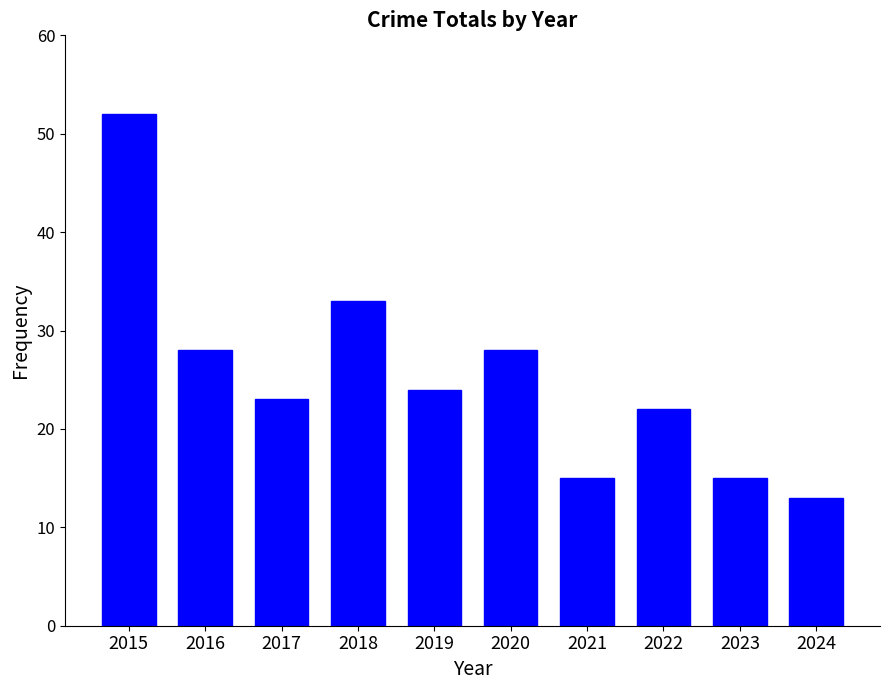

Reading left to right, list all the values displayed in this chart.

52	28	23	33	24	28	15	22	15	13